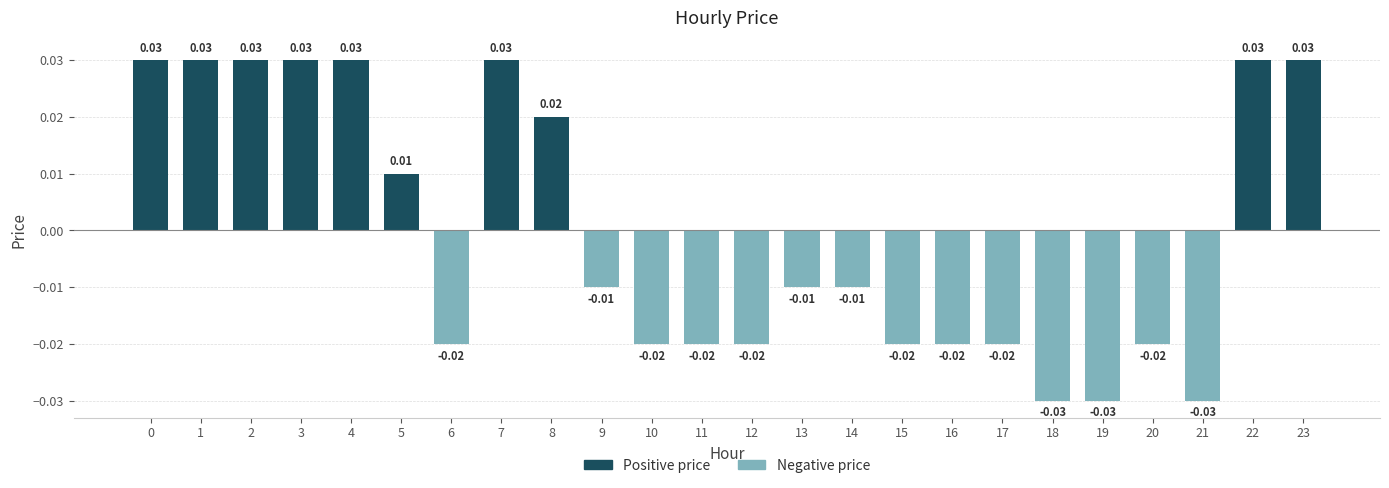

How many values are between 0 and 1?

10